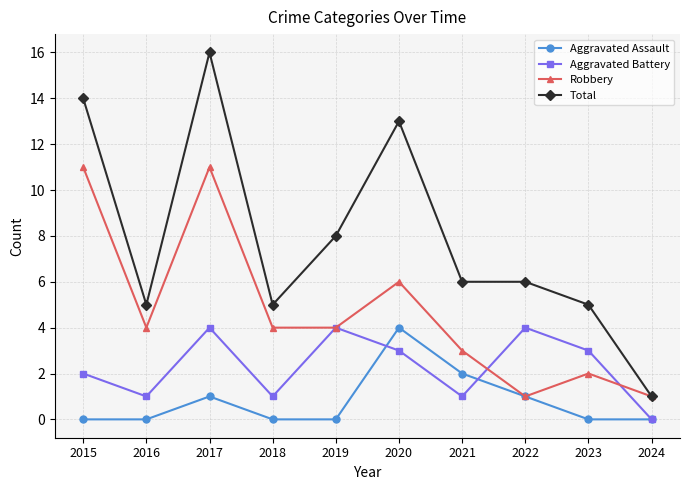

At 2016, list the series in order from smallest to largest.

Aggravated Assault, Aggravated Battery, Robbery, Total